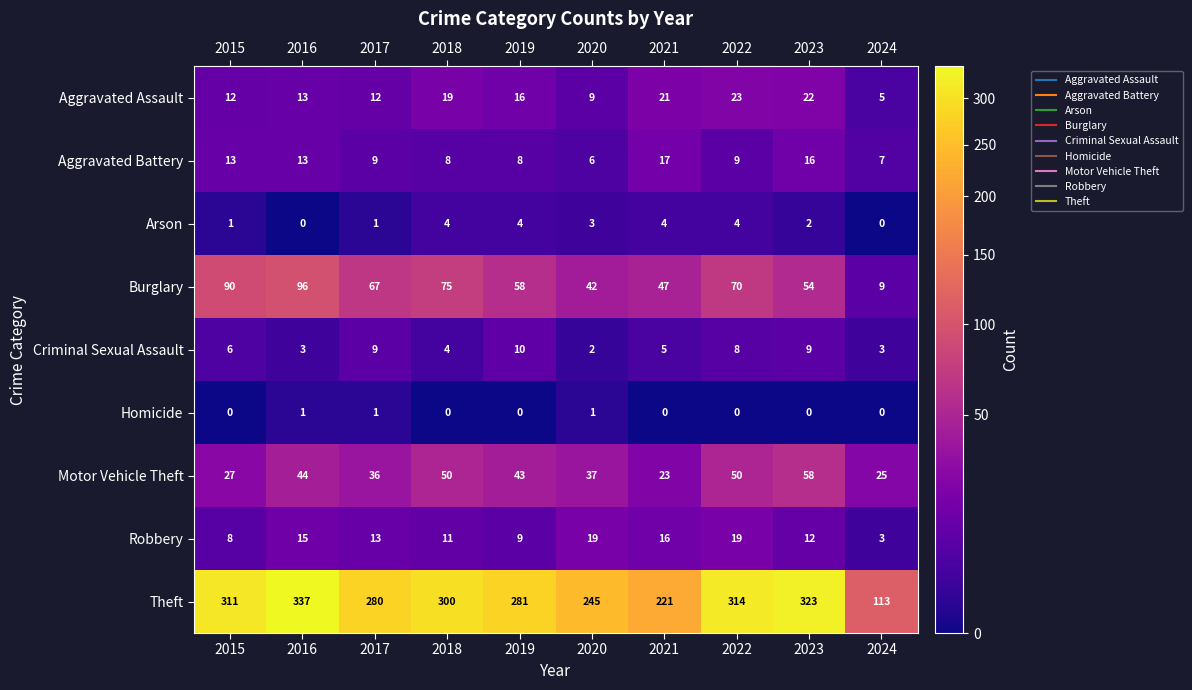

Which series changed the most between 2017 and 2023?

Theft